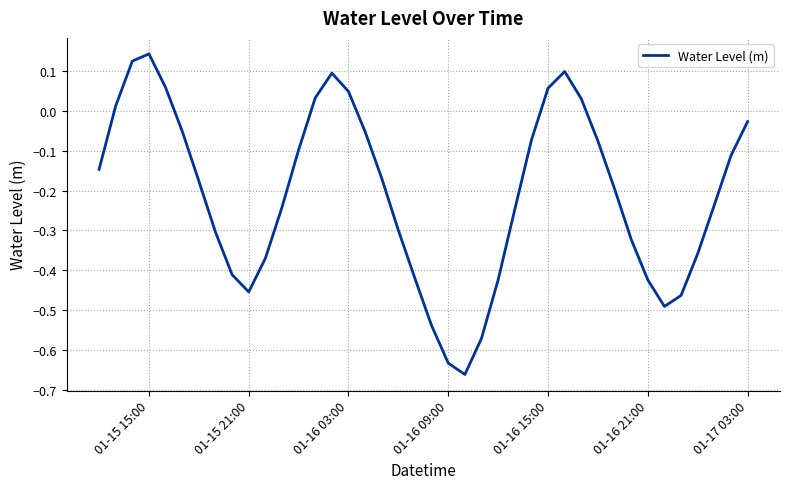

What is the difference between the maximum and minimum values?

0.8